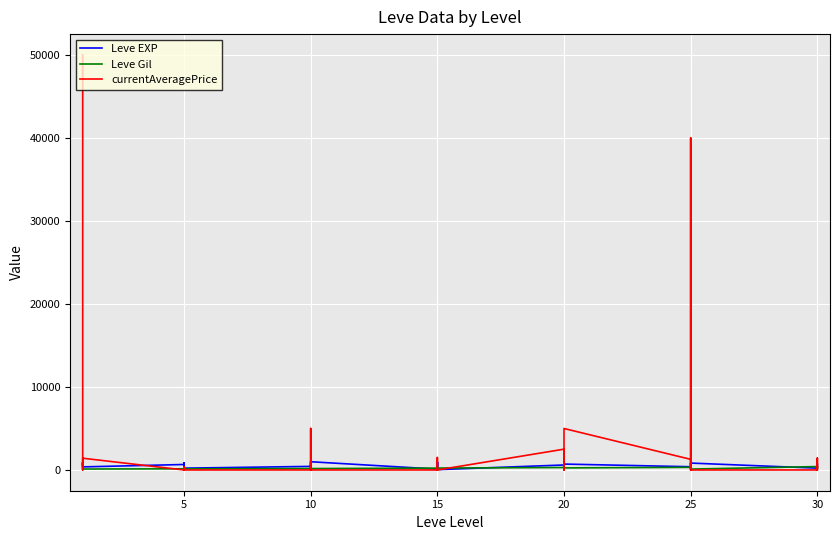

Which label corresponds to the smallest value in the chart?

10